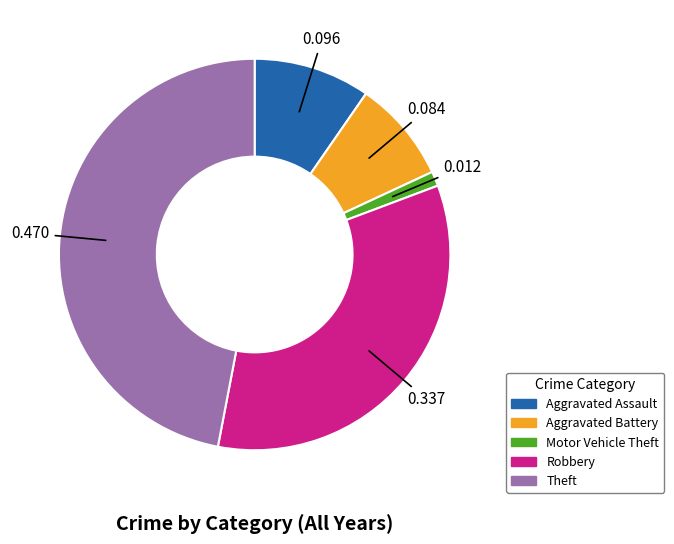

Rank the categories by value from highest to lowest.

Theft, Robbery, Aggravated Assault, Aggravated Battery, Motor Vehicle Theft